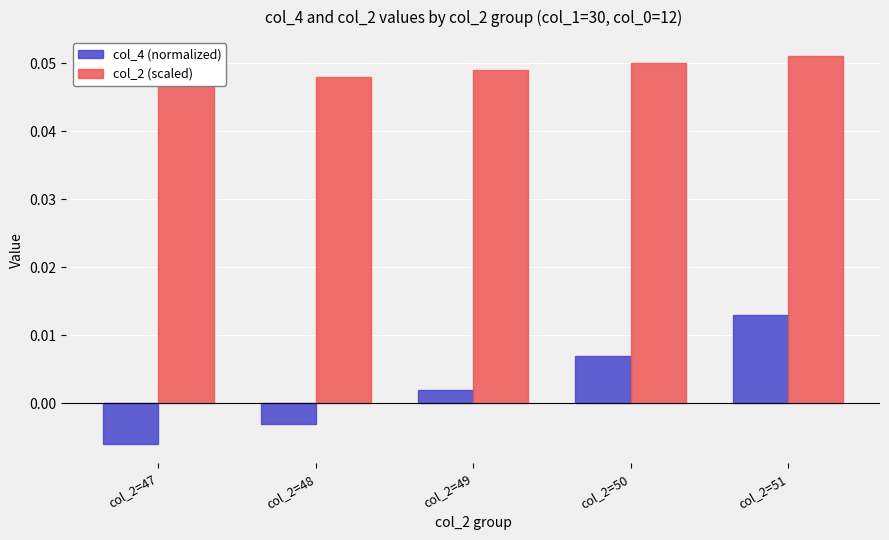

True or false: col_2 (scaled) has a value of 0.0 at col_2=47.

True